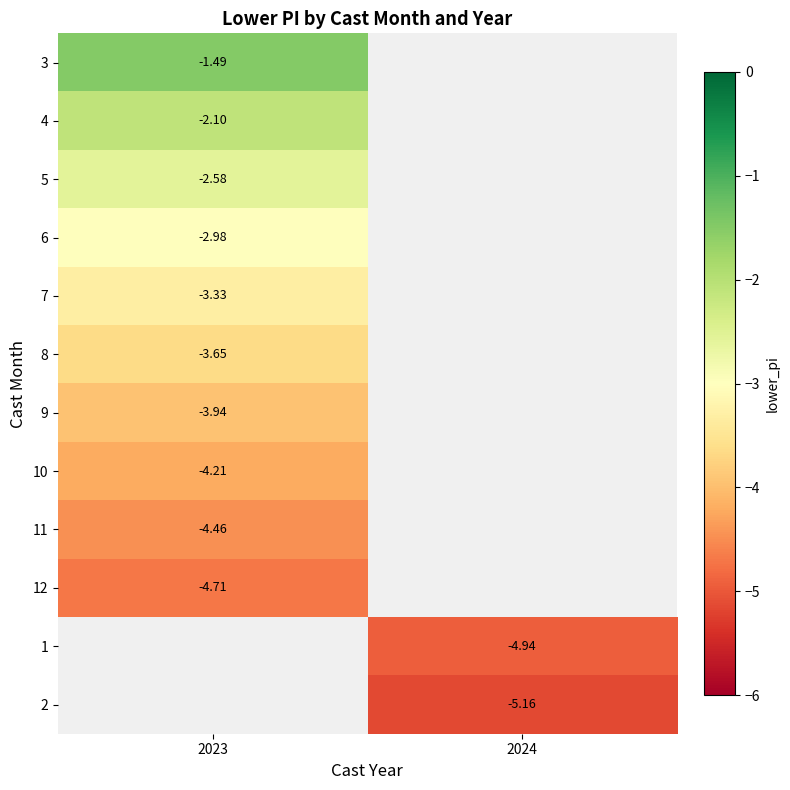

Count the number of data series in this chart.

12